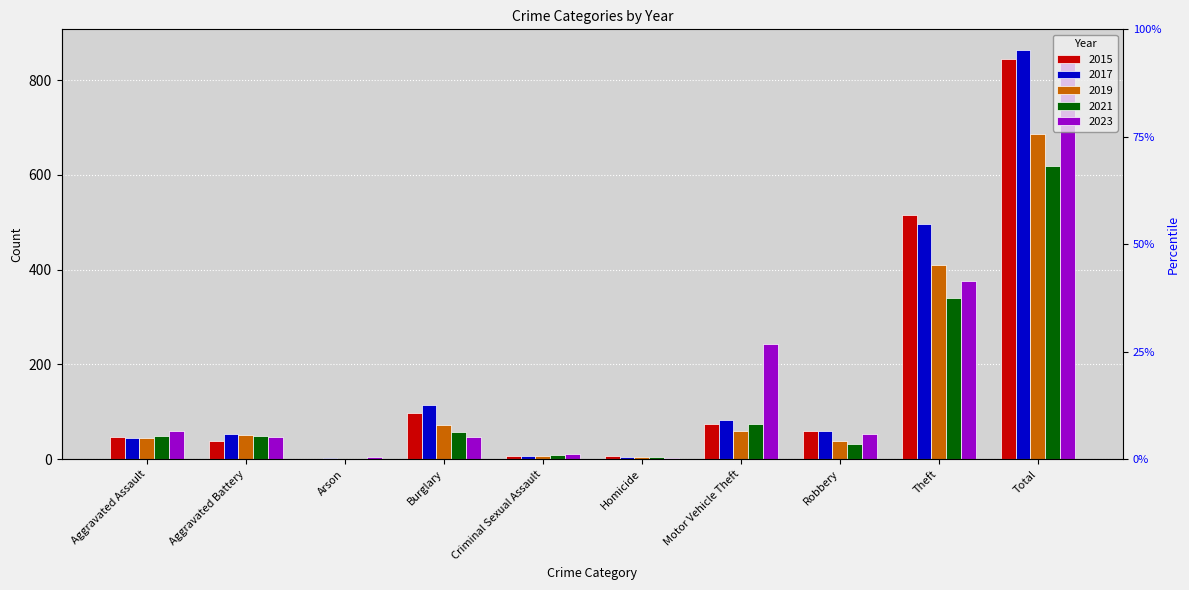

How many bars are there in total?

50